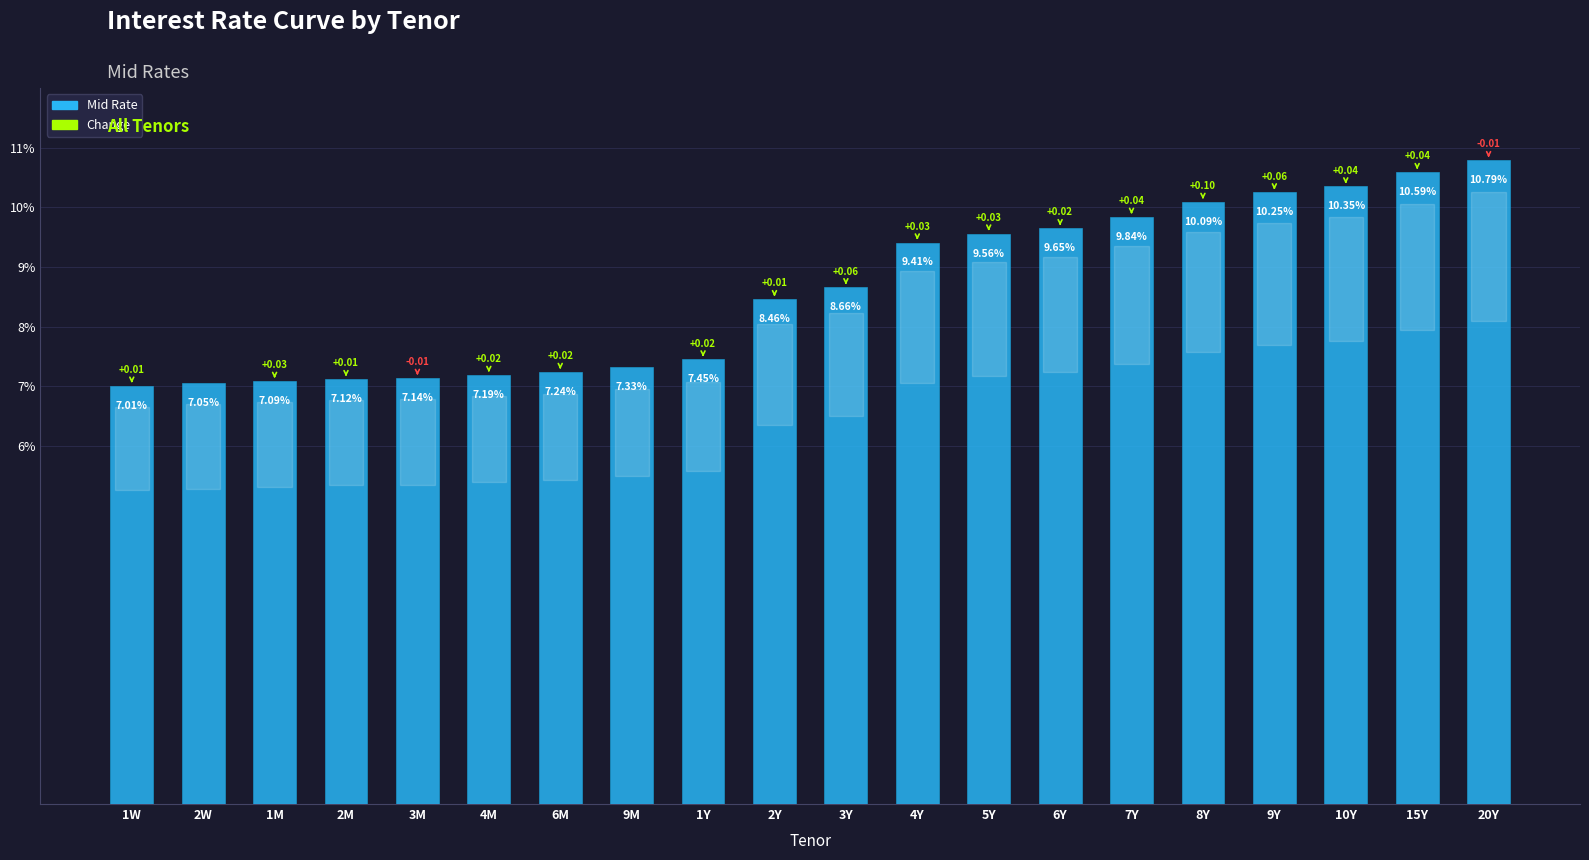

Rank the categories by value from highest to lowest.

20Y, 15Y, 10Y, 9Y, 8Y, 7Y, 6Y, 5Y, 4Y, 3Y, 2Y, 1Y, 9M, 6M, 4M, 3M, 2M, 1M, 2W, 1W